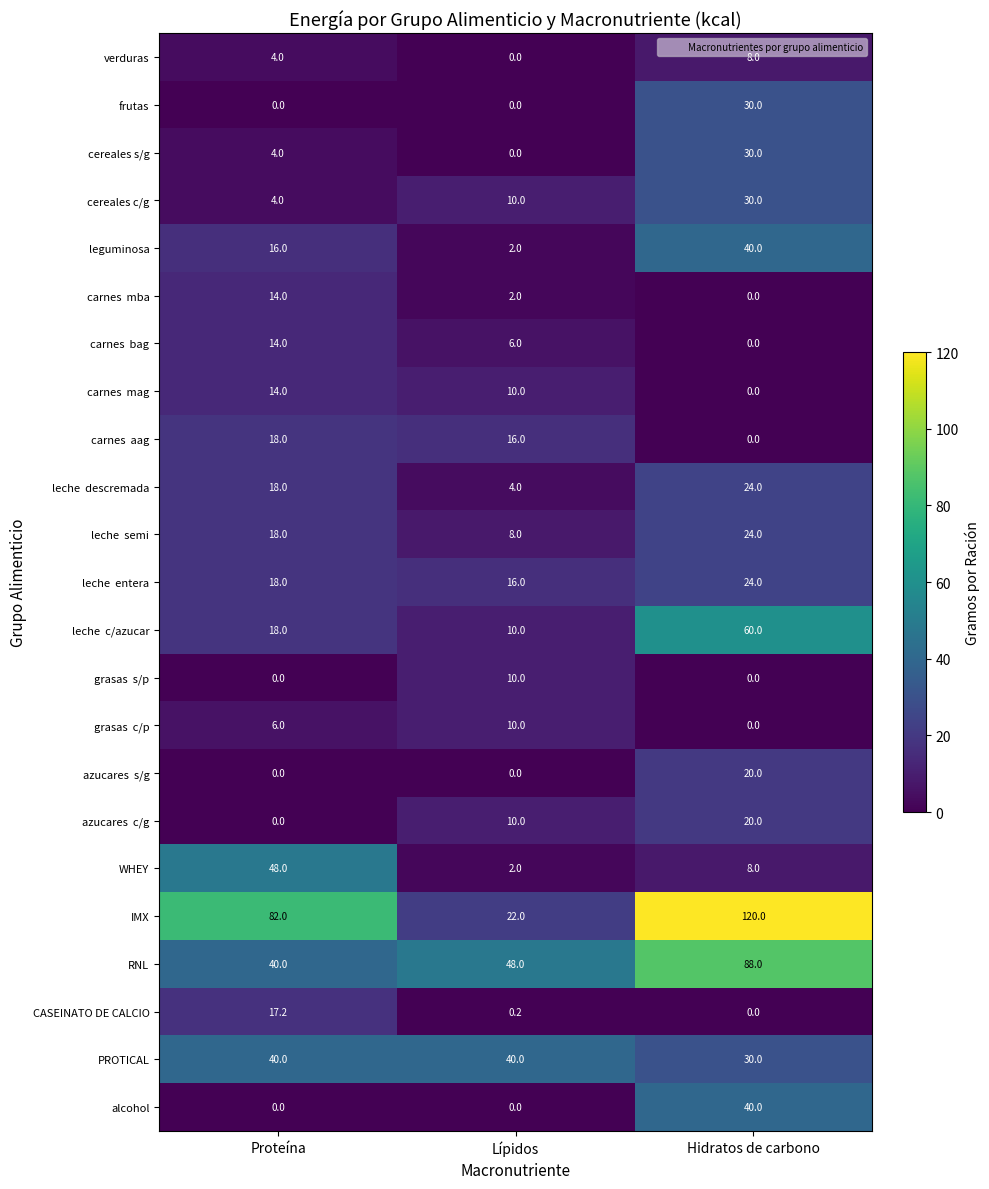

At which label does IMX reach its minimum?

Lípidos